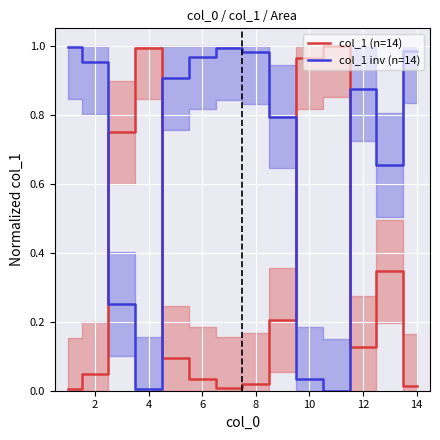

Which series has the largest total across all categories?

col_1 inv (n=14)